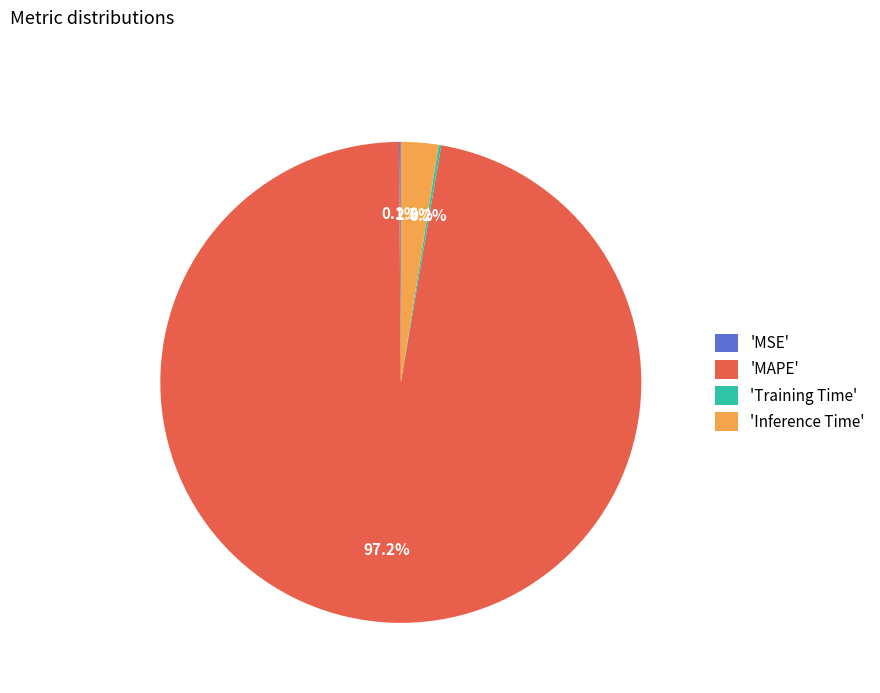

What is the majority slice?

'MAPE'